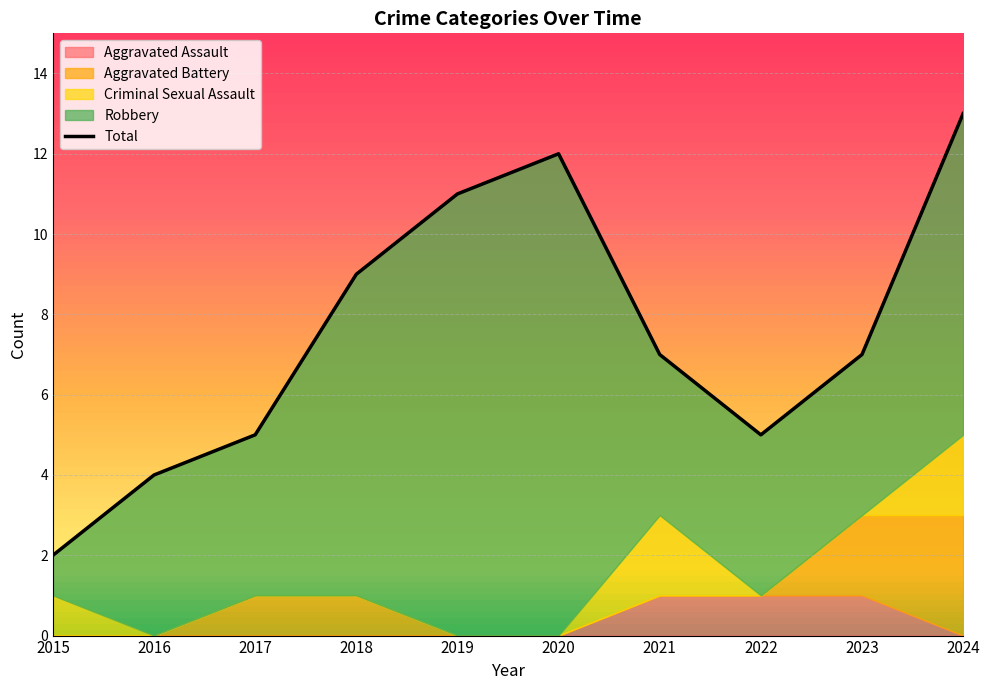

The Total series shows 15 at 2019. True or false?

False